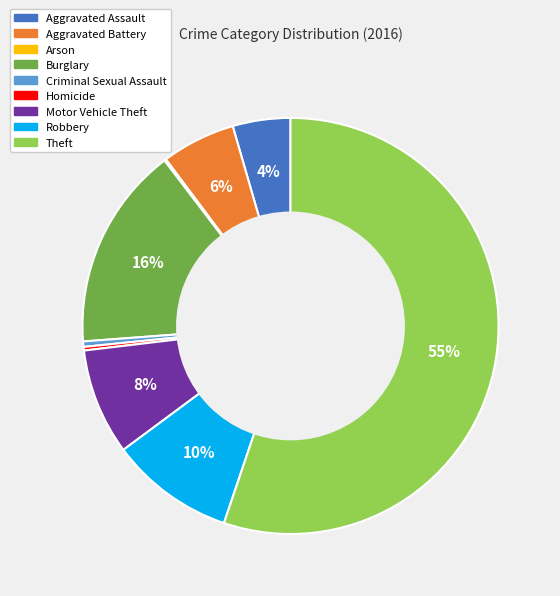

Between Robbery and Aggravated Battery, which is larger?

Robbery